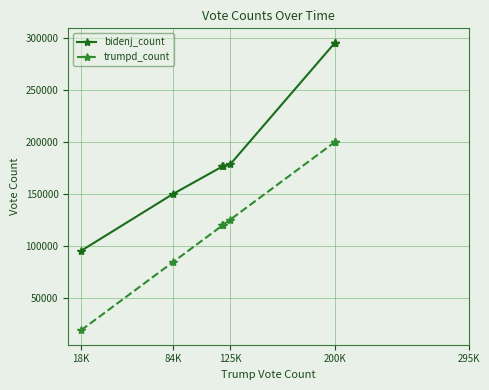

Rank the series by their average value, from highest to lowest.

bidenj_count, trumpd_count